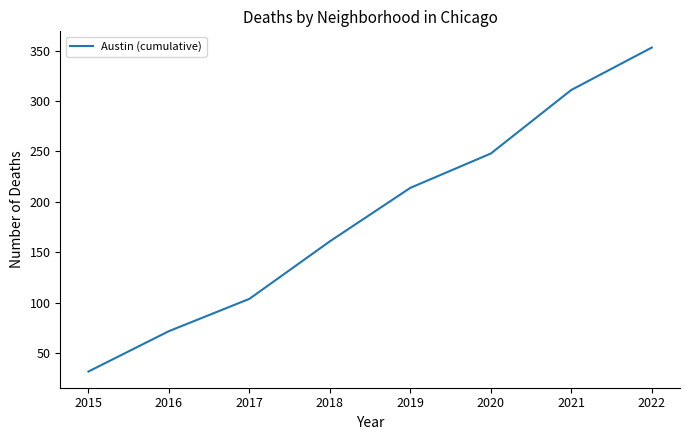

What is the sum of the values at 2021 and 2020?

559